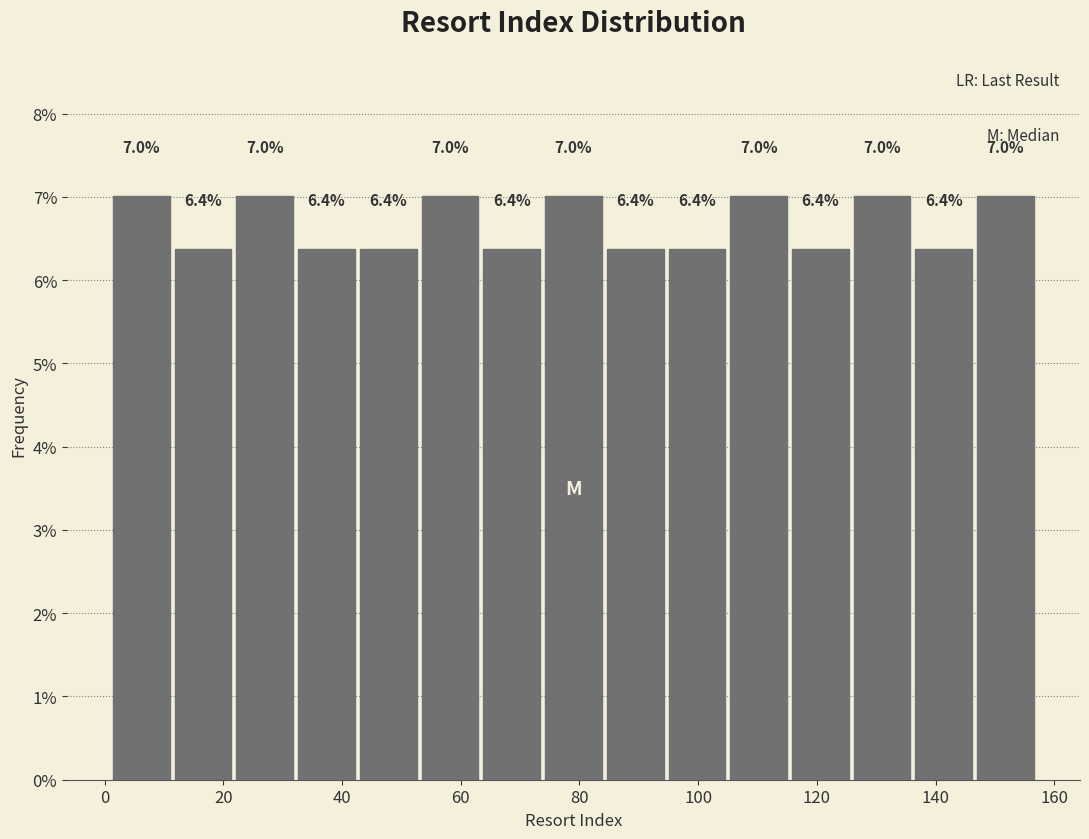

Reading left to right, list every bar in this chart as the range it spans on the x-axis followed by its height. The bar edges are not printed on the chart, so give them approximately, as read against the axis.

1.0 to 11.4: 7.0
11.4 to 21.8: 6.4
21.8 to 32.2: 7.0
32.2 to 42.6: 6.4
42.6 to 53.0: 6.4
53.0 to 63.4: 7.0
63.4 to 73.8: 6.4
73.8 to 84.2: 7.0
84.2 to 94.6: 6.4
94.6 to 105.0: 6.4
105.0 to 115.4: 7.0
115.4 to 125.8: 6.4
125.8 to 136.2: 7.0
136.2 to 146.6: 6.4
146.6 to 157.0: 7.0